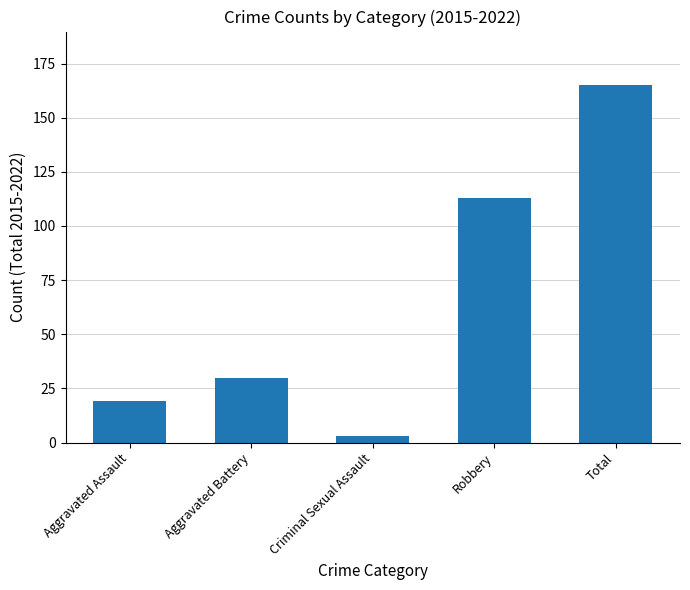

What is the change in value from Aggravated Battery to Criminal Sexual Assault?

-27